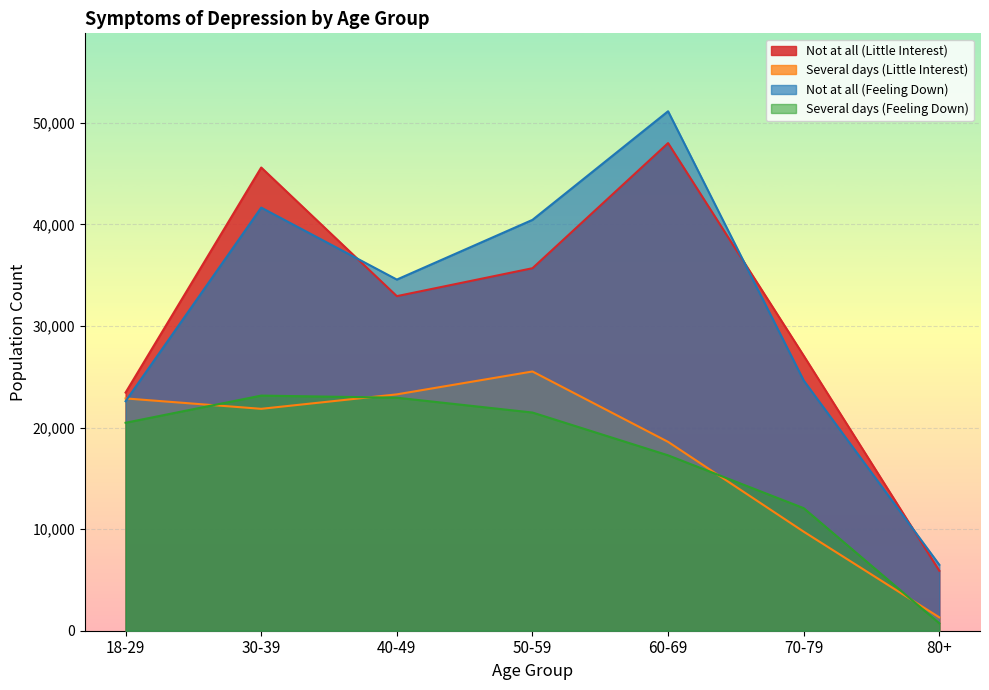

At which category does Several days (Feeling Down) reach its first local peak?

30-39